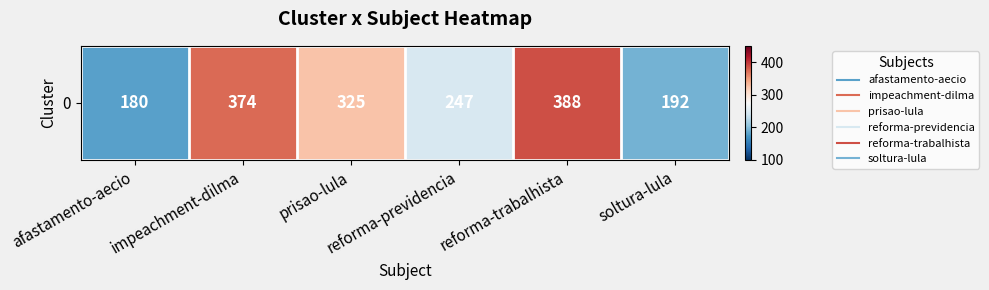

Is it true that the value at afastamento-aecio is 112?

False